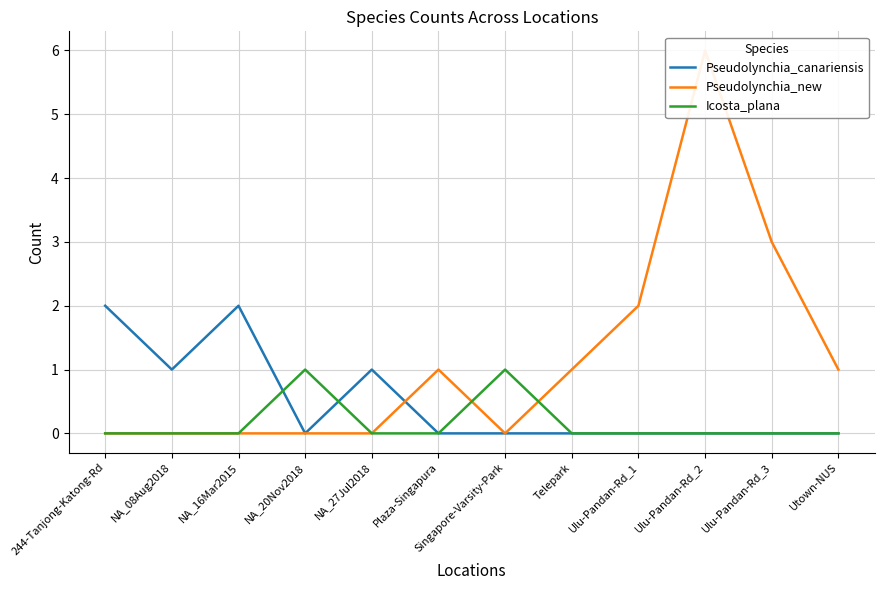

At which category does the chart reach its minimum across all series?

NA_20Nov2018